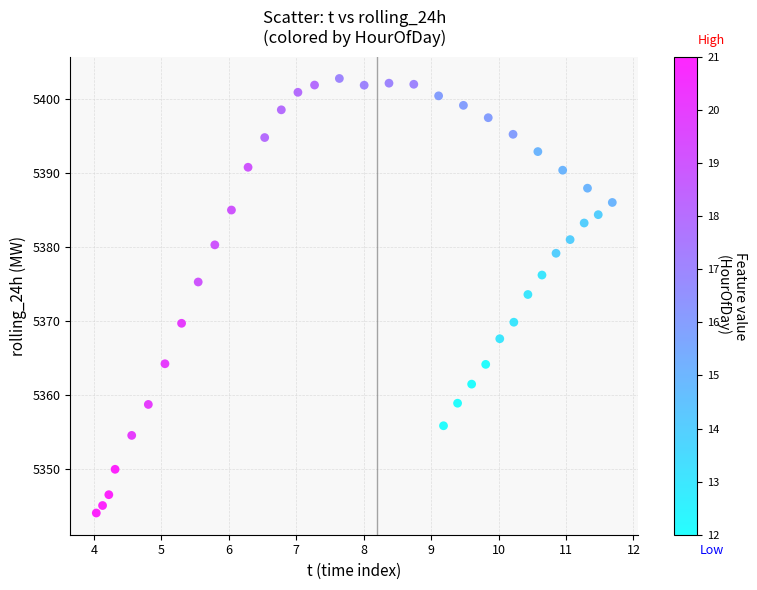

What is the range of Y values (max minus min)?

58.6